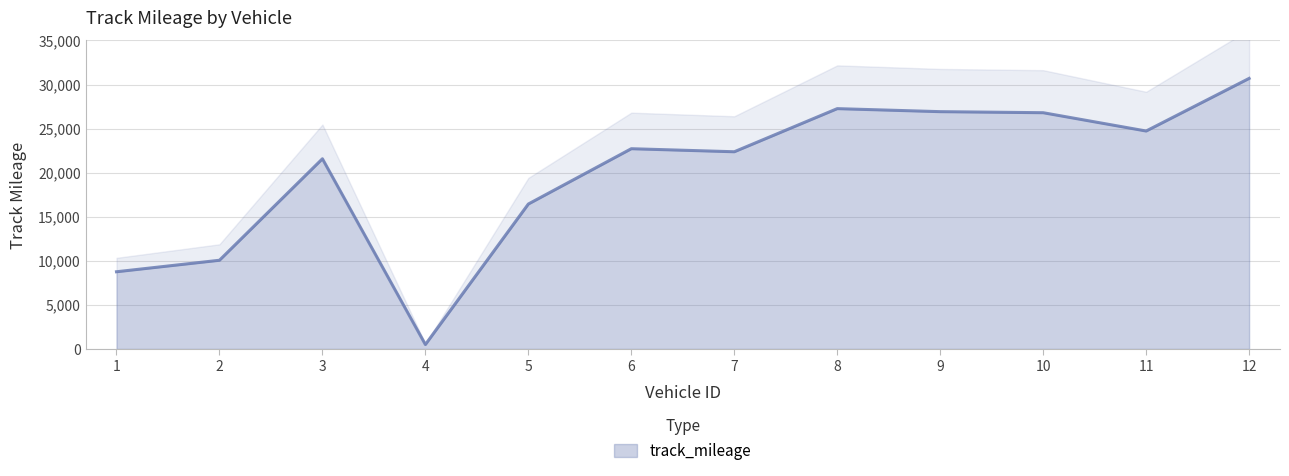

What is the value of the 2nd point from the left?

10062.5